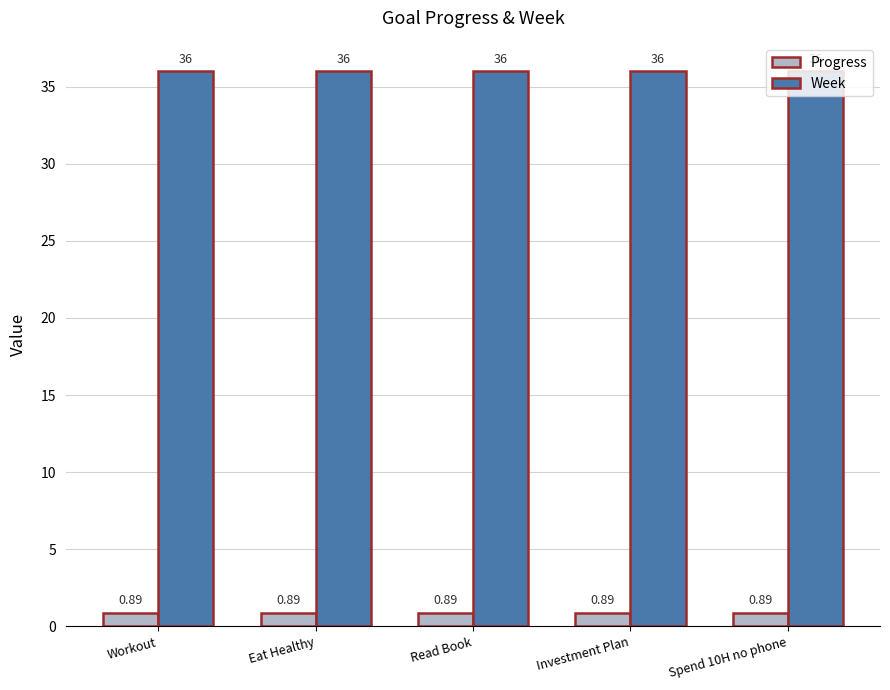

What is the average value of the Week series?

36.0